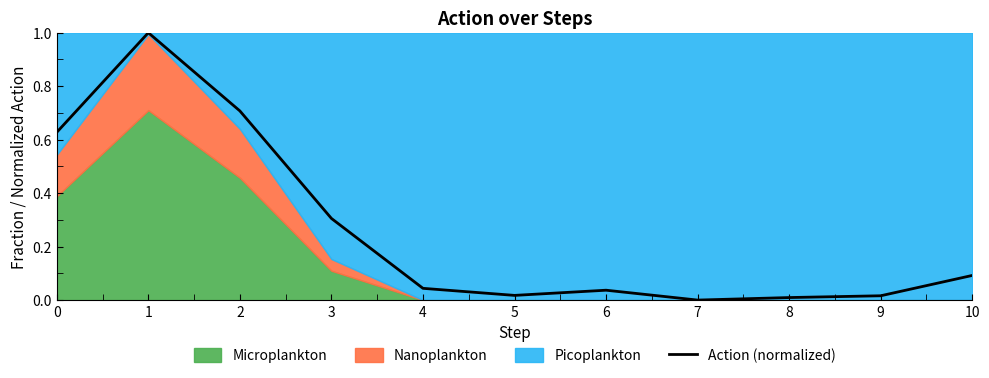

Where is the data nearest to the value 0?

7